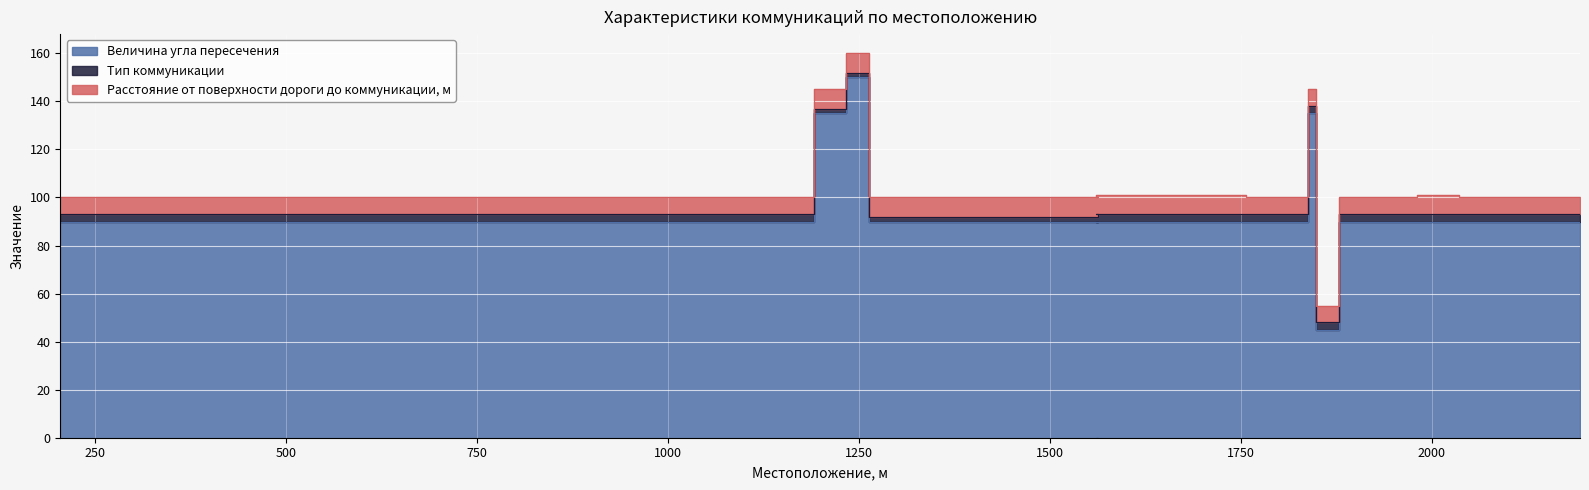

Is the value of Величина угла пересечения at 1560 greater than the value of Расстояние от поверхности дороги до коммуникации, м at 2036?

Yes